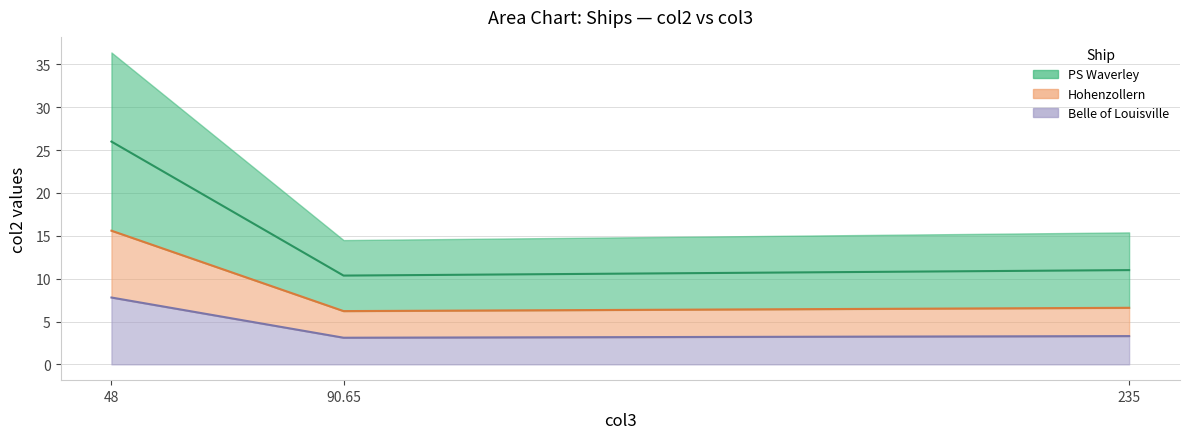

Reading left to right, what are all the values shown in this chart?

26.0	10.4	11.0